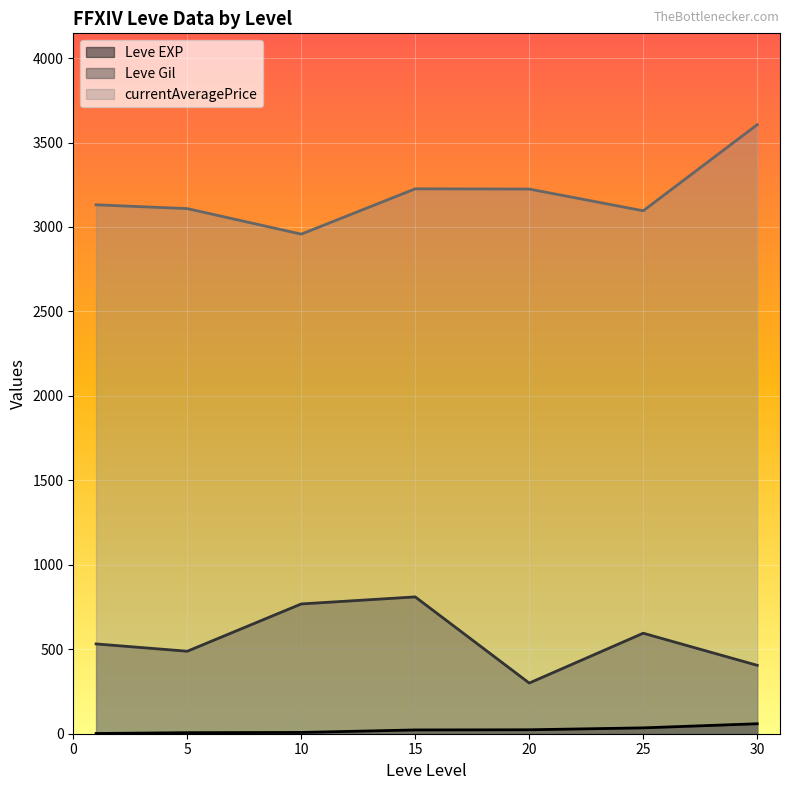

What is the sum of the Leve EXP values at 15 and 10?

30.0